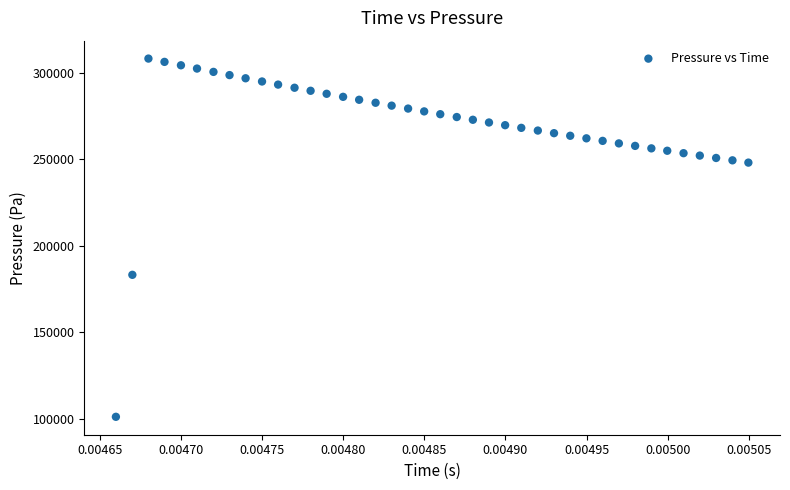

What Y value in the scatter plot is closest to 204777?

183306.7